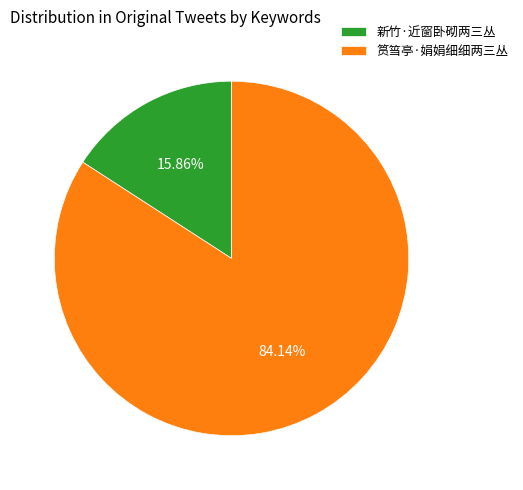

Is it true that 新竹·近窗卧砌两三丛 is 16% of the pie?

True